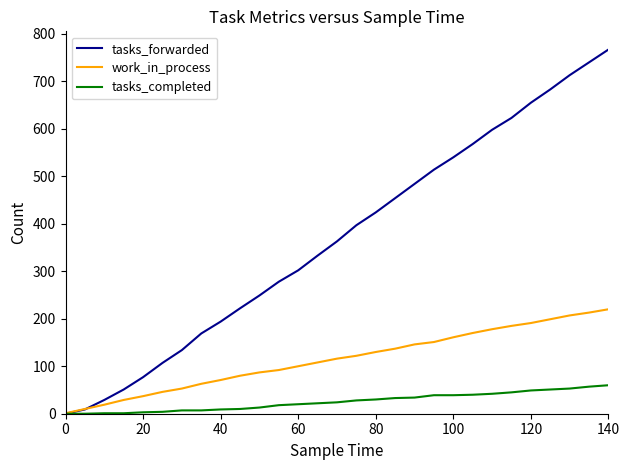

Which series has the largest total across all categories?

tasks_forwarded